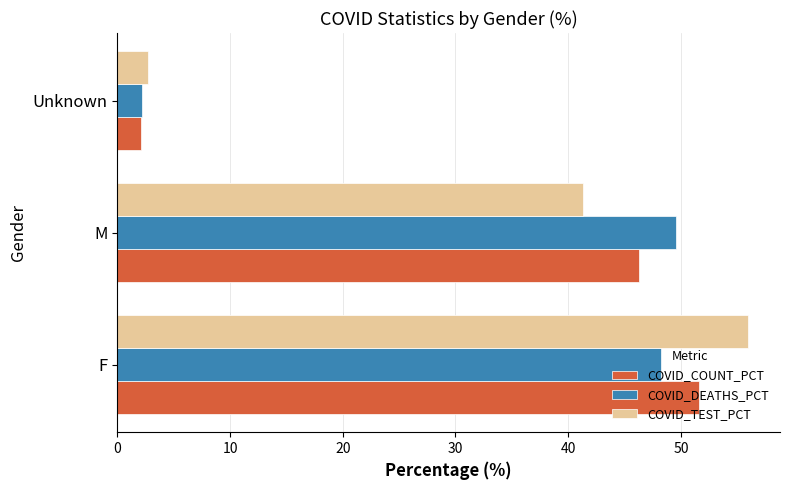

What is the difference between the COVID_COUNT_PCT values at M and F?

5.4